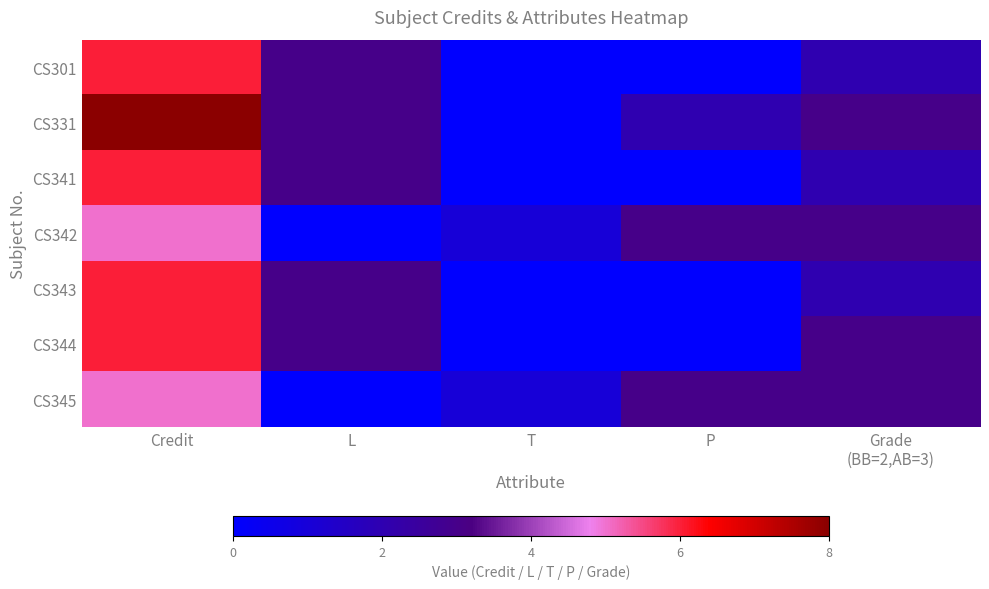

What is the greatest value displayed?

8